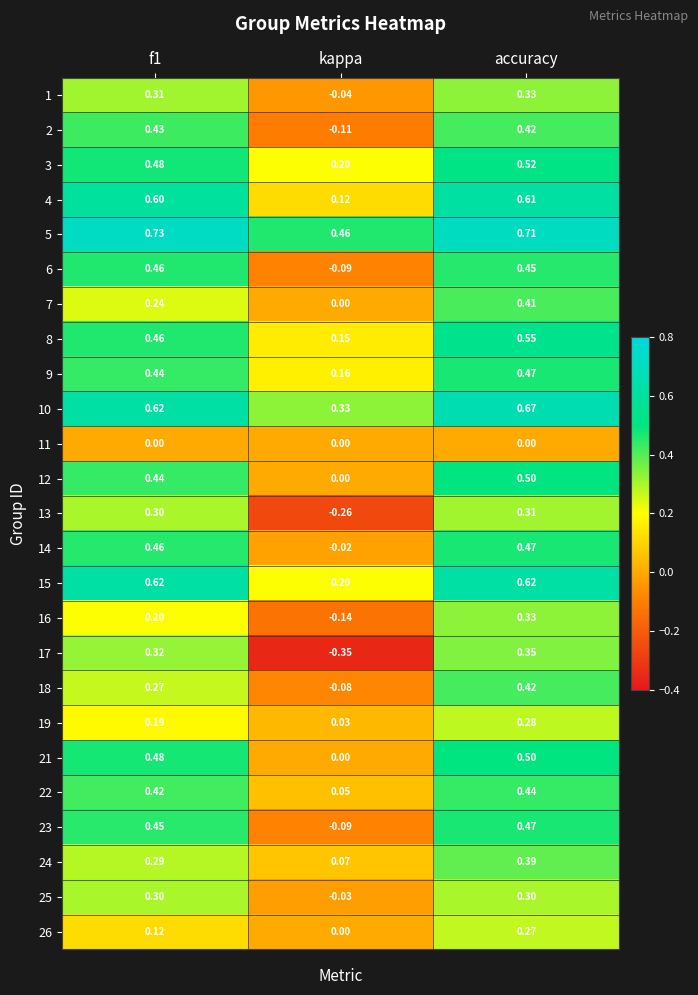

At which category does the chart reach its minimum across all series?

kappa